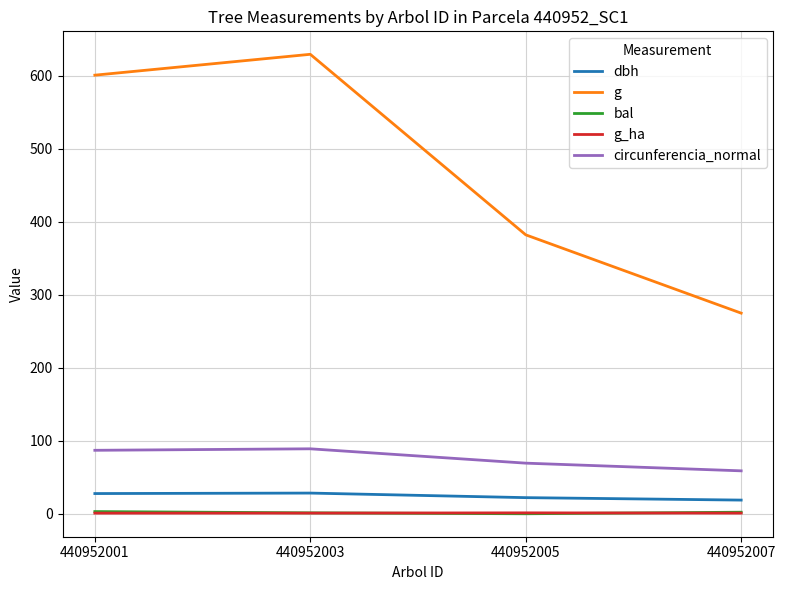

Which series has the widest spread of values?

g